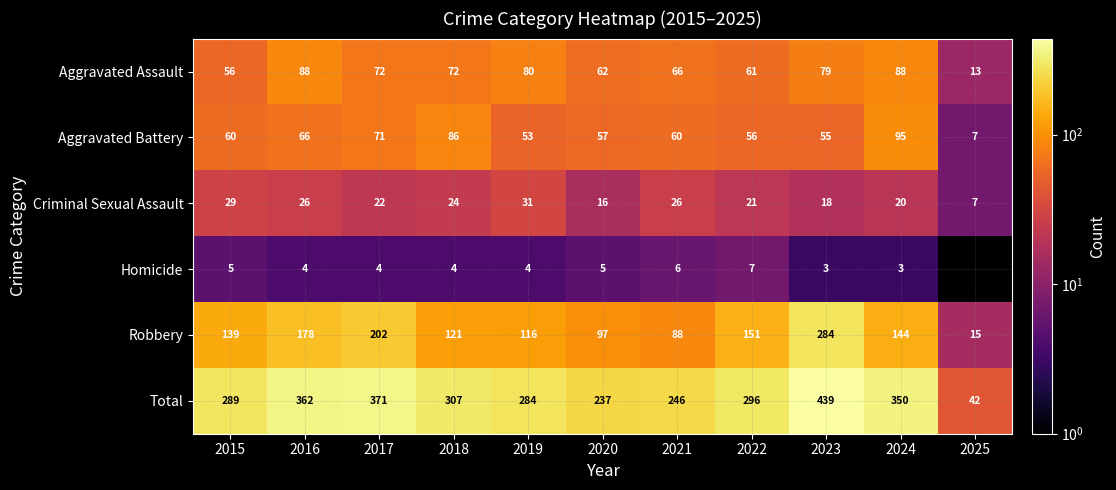

The value of Homicide at 2022 is 12.4. True or false?

False